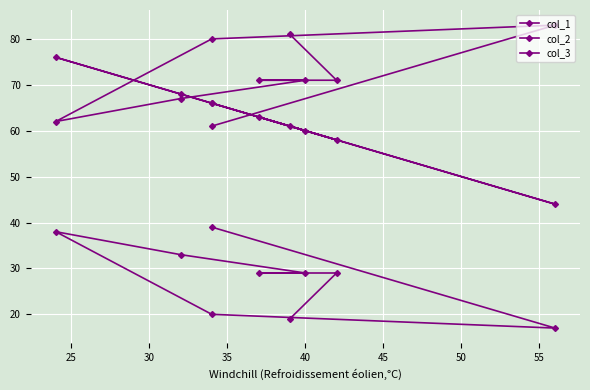

What is the average value of the col_2 series?

72